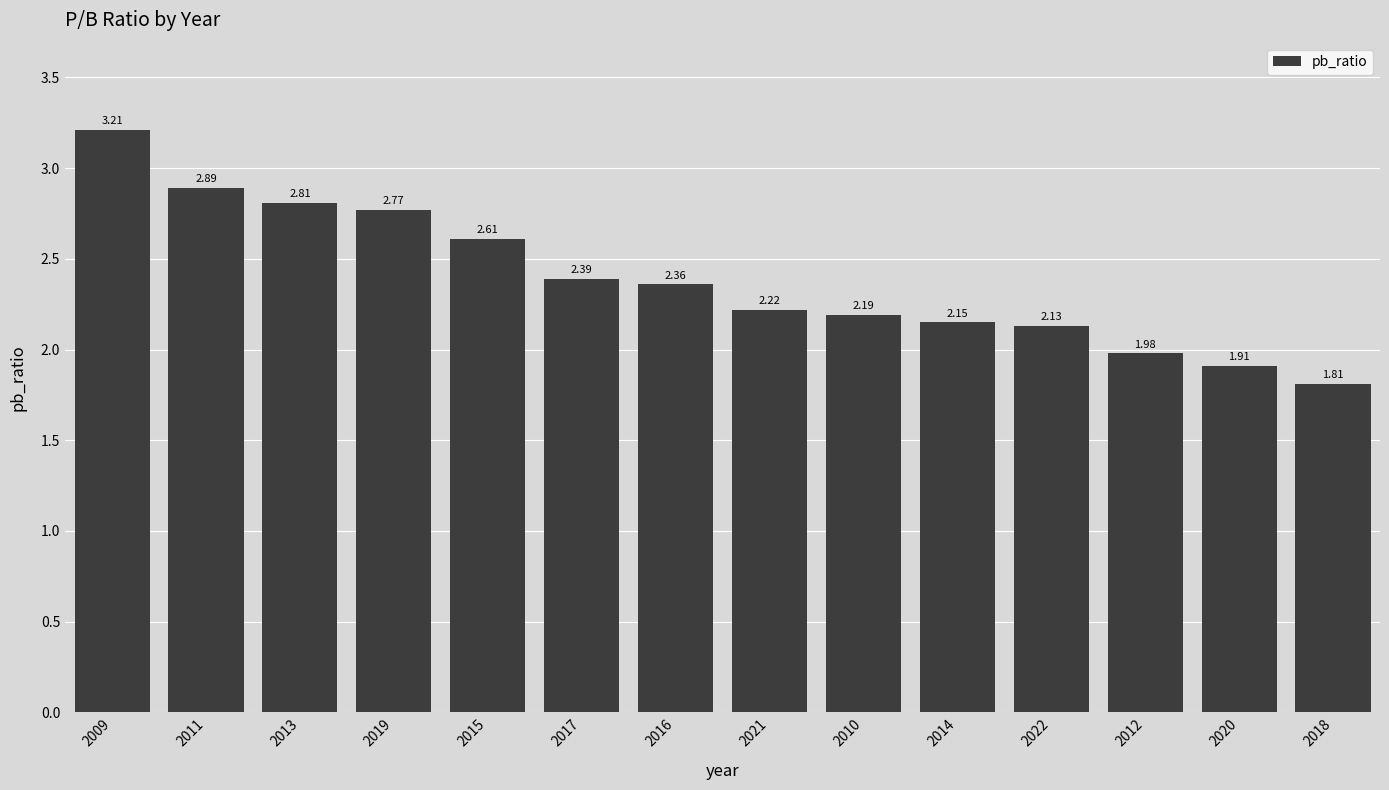

Rank the categories by value from lowest to highest.

2018, 2020, 2012, 2022, 2014, 2010, 2021, 2016, 2017, 2015, 2019, 2013, 2011, 2009